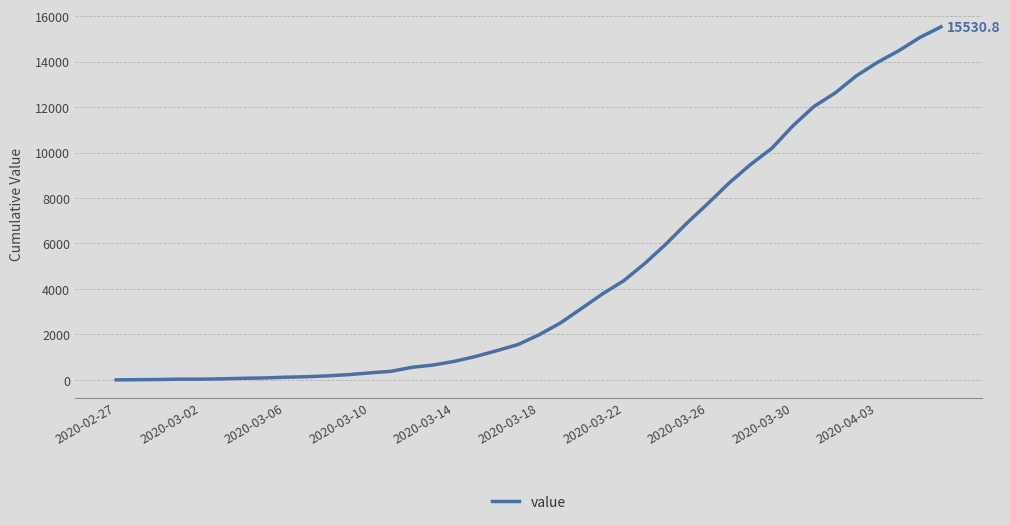

What is the difference between the maximum and minimum values?

15530.8